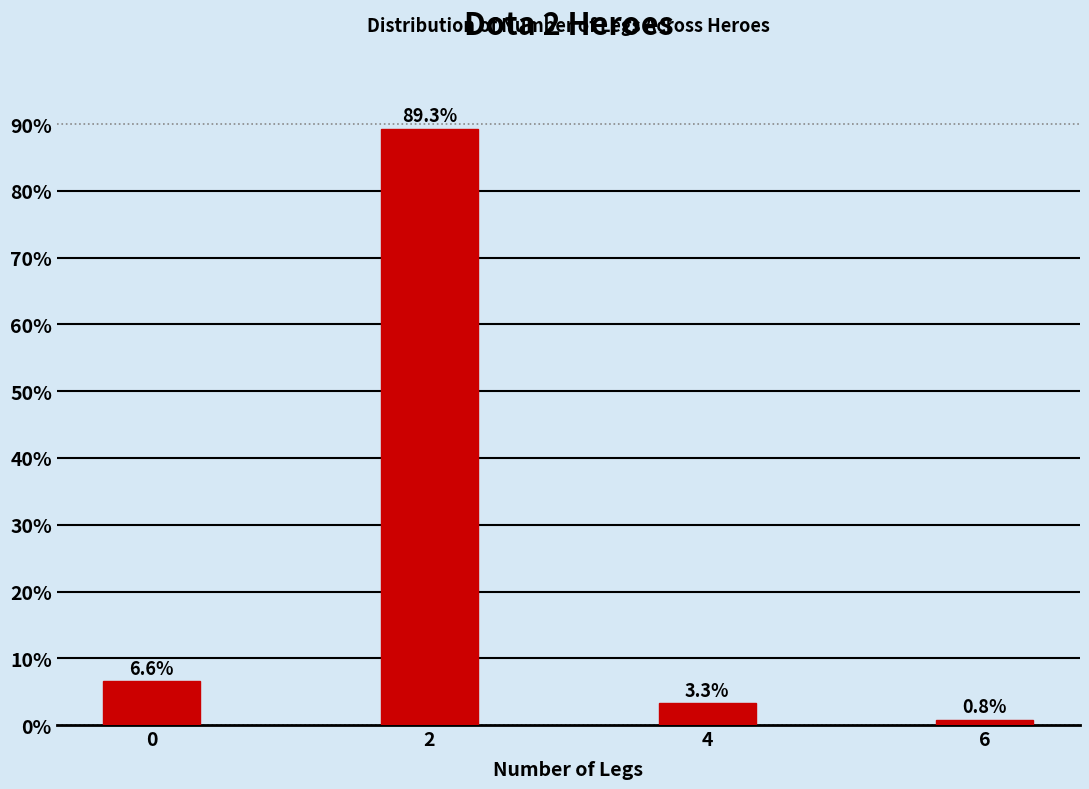

Reading right to left, list all the values displayed in this chart.

6=0.8	4=3.3	2=89.3	0=6.6